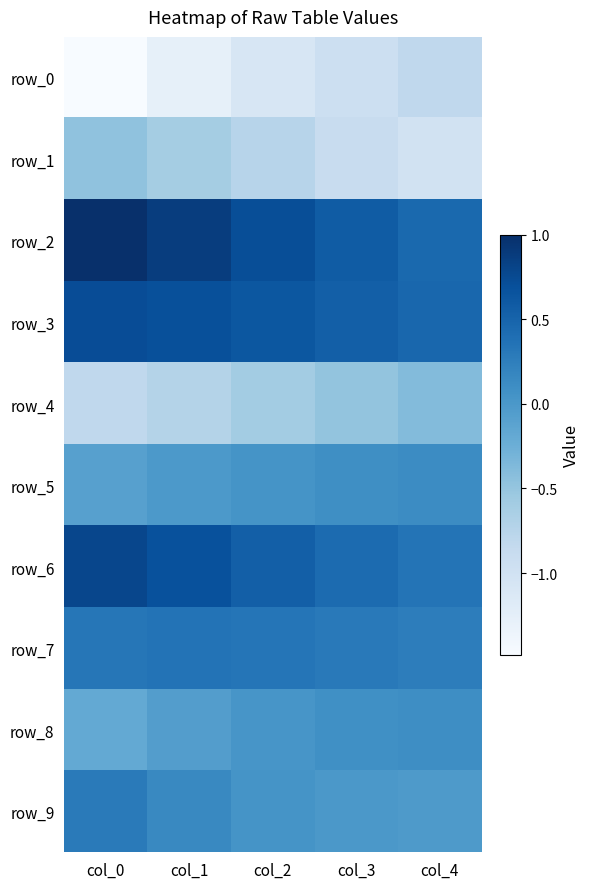

Which series has the largest total across all categories?

row_2